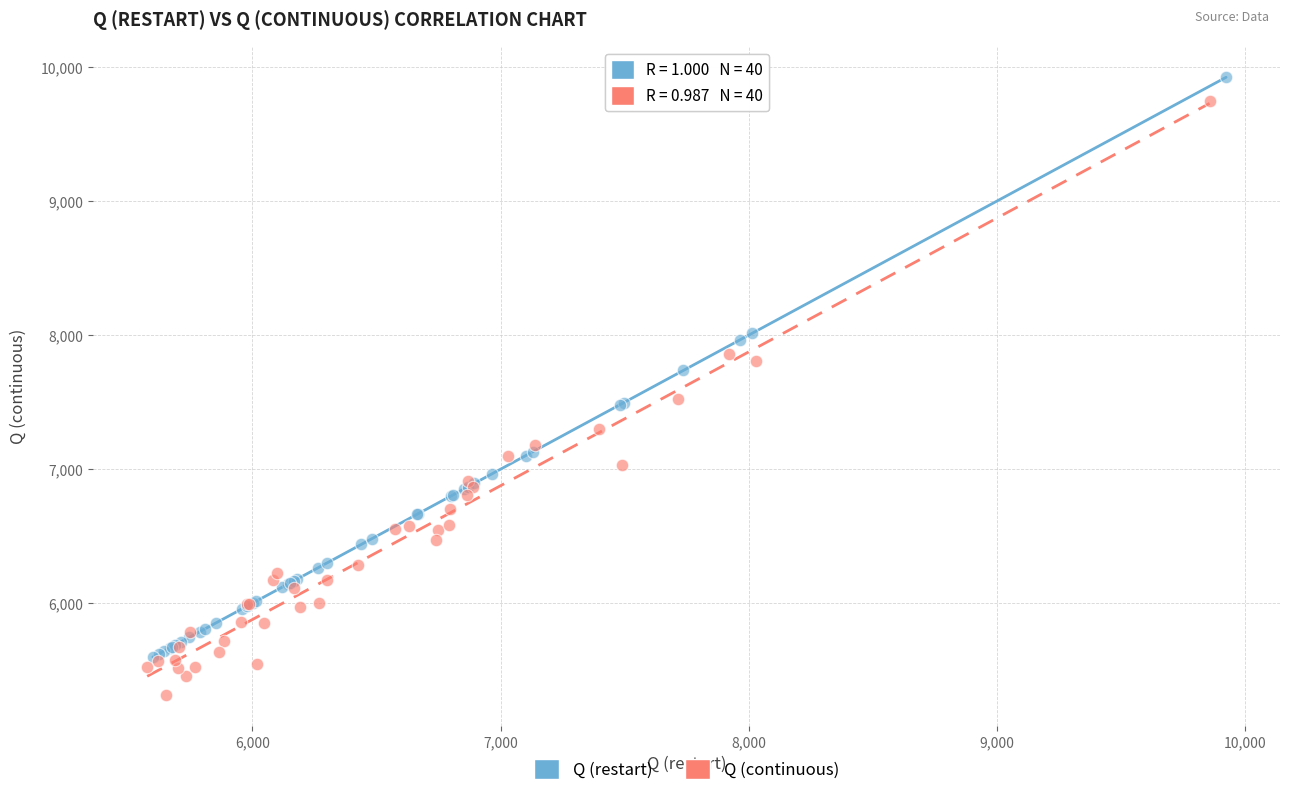

Which series reaches the maximum Y coordinate?

Q (restart)